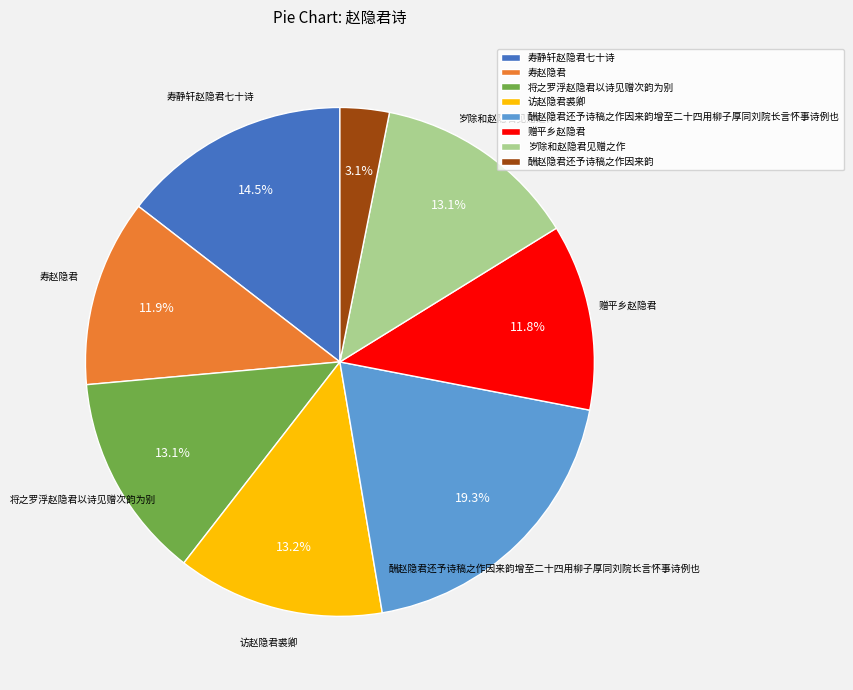

What percentage is the 岁除和赵隐君见赠之作 slice, to the nearest percent?

13%